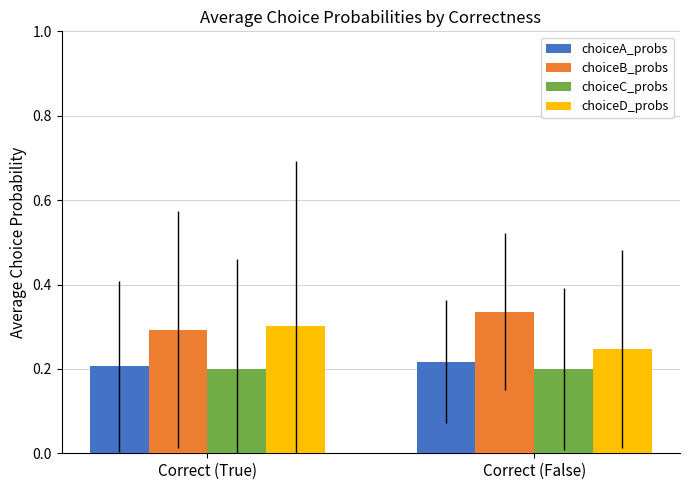

What is the sum of the choiceB_probs values at Correct (True) and Correct (False)?

0.6